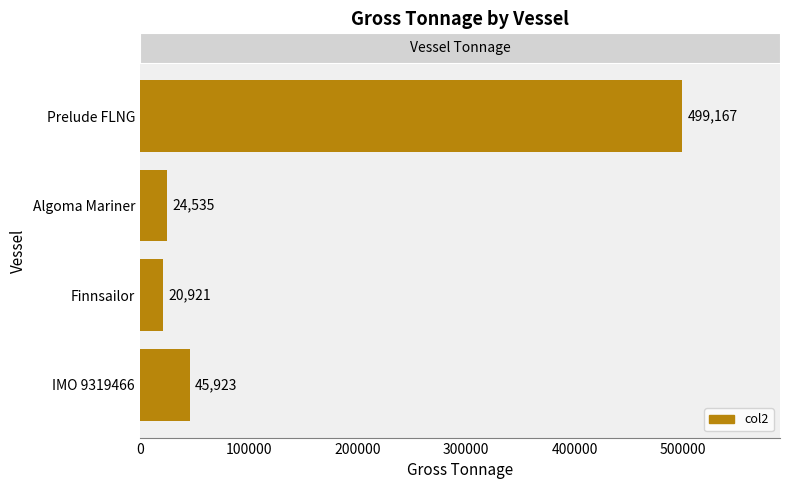

Reading top to bottom, what are all the values shown in this chart?

499167	24535	20921	45923